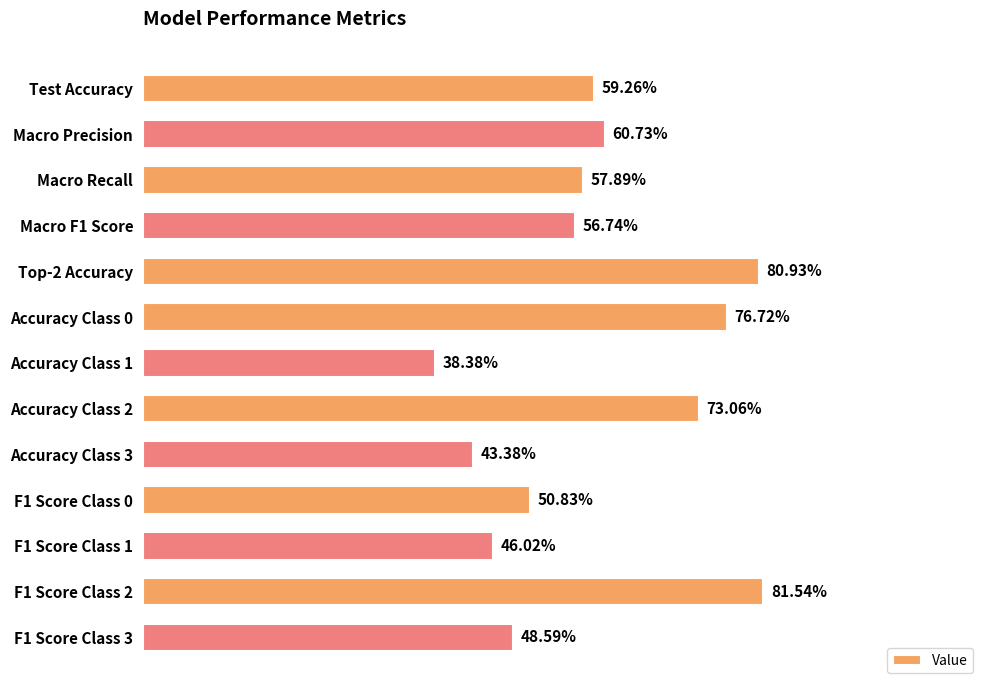

Rank the categories by value from highest to lowest.

F1 Score Class 2, Top-2 Accuracy, Accuracy Class 0, Accuracy Class 2, Macro Precision, Test Accuracy, Macro Recall, Macro F1 Score, F1 Score Class 0, F1 Score Class 3, F1 Score Class 1, Accuracy Class 3, Accuracy Class 1